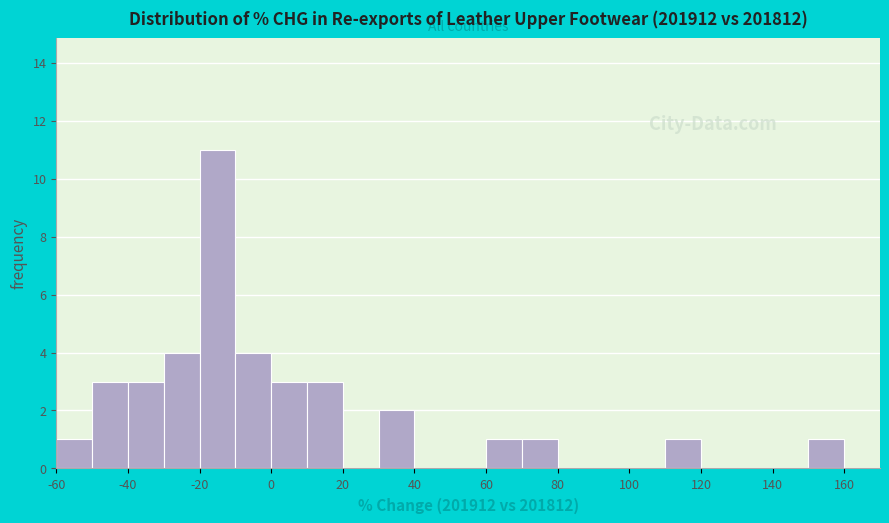

Reading left to right, list every bar in this chart as the range it spans on the x-axis followed by its height. The values are not printed on the chart, so give them approximately, as read against the axis.

-60 to -50: 1
-50 to -40: 3
-40 to -30: 3
-30 to -20: 4
-20 to -10: 11
-10 to 0: 4
0 to 10: 3
10 to 20: 3
20 to 30: 0
30 to 40: 2
40 to 50: 0
50 to 60: 0
60 to 70: 1
70 to 80: 1
80 to 90: 0
90 to 100: 0
100 to 110: 0
110 to 120: 1
120 to 130: 0
130 to 140: 0
140 to 150: 0
150 to 160: 1
160 to 170: 0